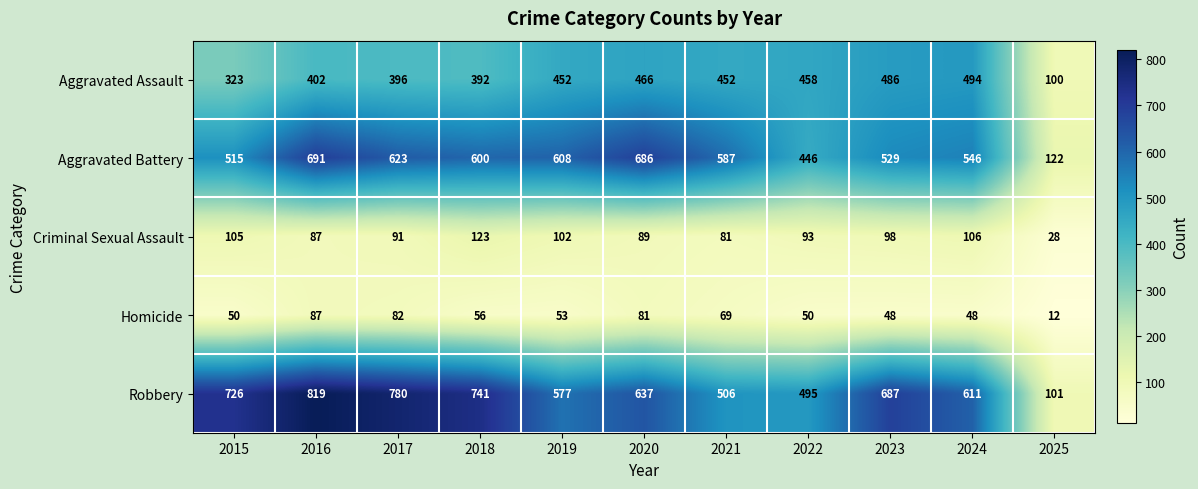

What is the minimum value shown in the chart?

12